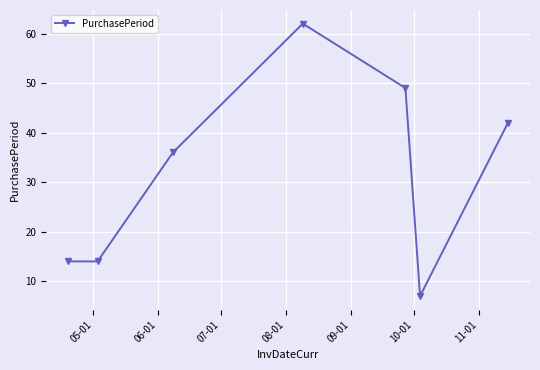

What is the difference between the maximum and second lowest values?

48